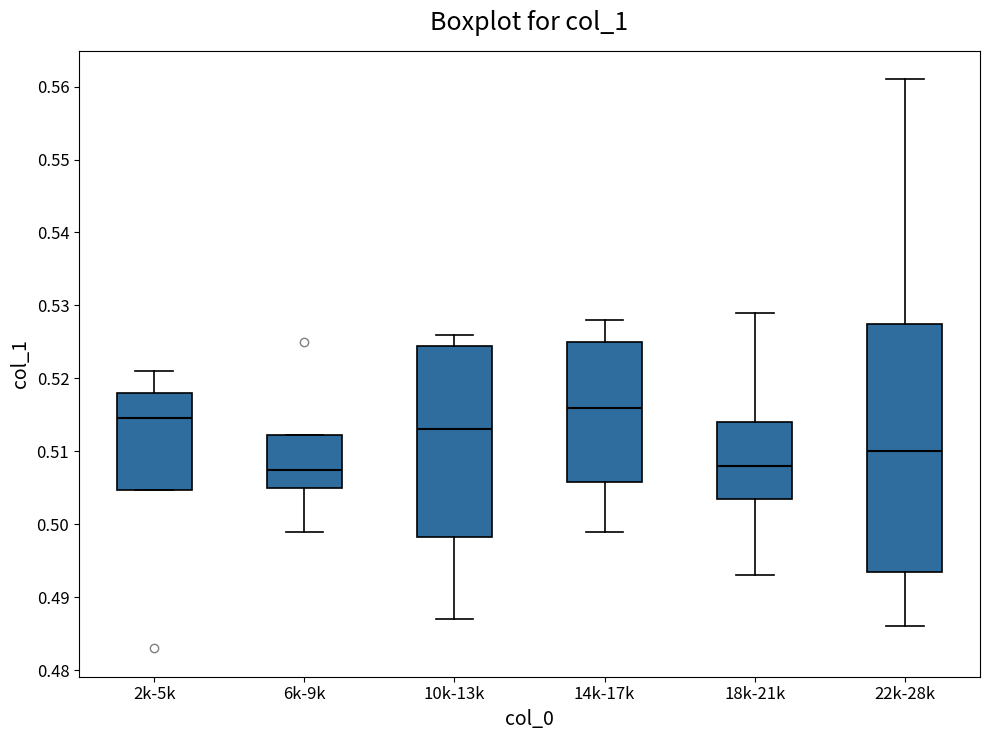

Reading left to right, transcribe this box plot: for each box, give where its median line is, the range the box spans, and where its two whiskers end, as read against the y-axis. The values are not printed on the chart, so give them approximately, as read against the axis.

2k-5k: median 0.515, box 0.505 to 0.518, whiskers 0.505 to 0.521
6k-9k: median 0.508, box 0.505 to 0.512, whiskers 0.499 to 0.512
10k-13k: median 0.513, box 0.498 to 0.525, whiskers 0.487 to 0.526
14k-17k: median 0.516, box 0.506 to 0.525, whiskers 0.499 to 0.528
18k-21k: median 0.508, box 0.504 to 0.514, whiskers 0.493 to 0.529
22k-28k: median 0.510, box 0.494 to 0.528, whiskers 0.486 to 0.561